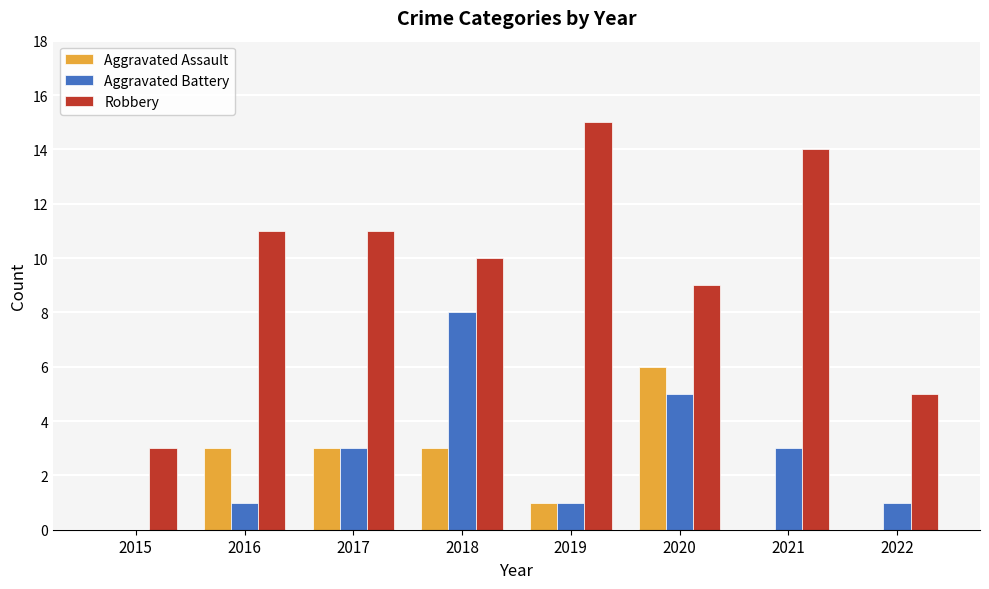

Reading right to left, list all the values displayed in this chart.

Aggravated Assault: 2022=0	2021=0	2020=6	2019=1	2018=3	2017=3	2016=3	2015=0
Aggravated Battery: 2022=1	2021=3	2020=5	2019=1	2018=8	2017=3	2016=1	2015=0
Robbery: 2022=5	2021=14	2020=9	2019=15	2018=10	2017=11	2016=11	2015=3